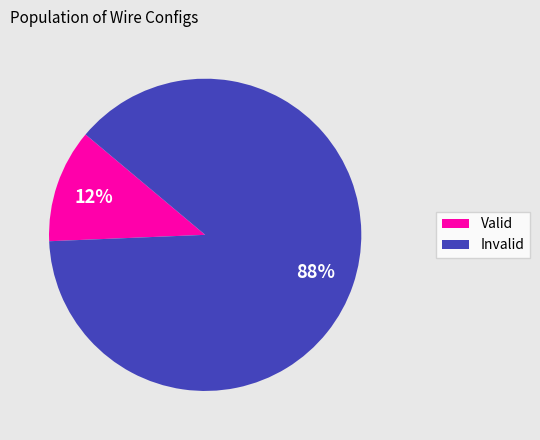

Is it true that Invalid is 99% of the pie?

False